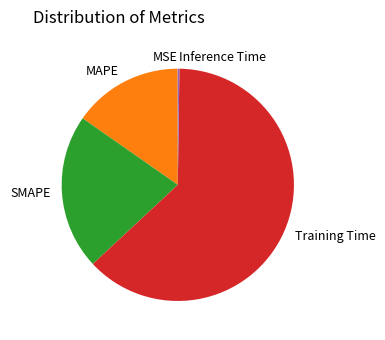

What is the majority slice?

Training Time